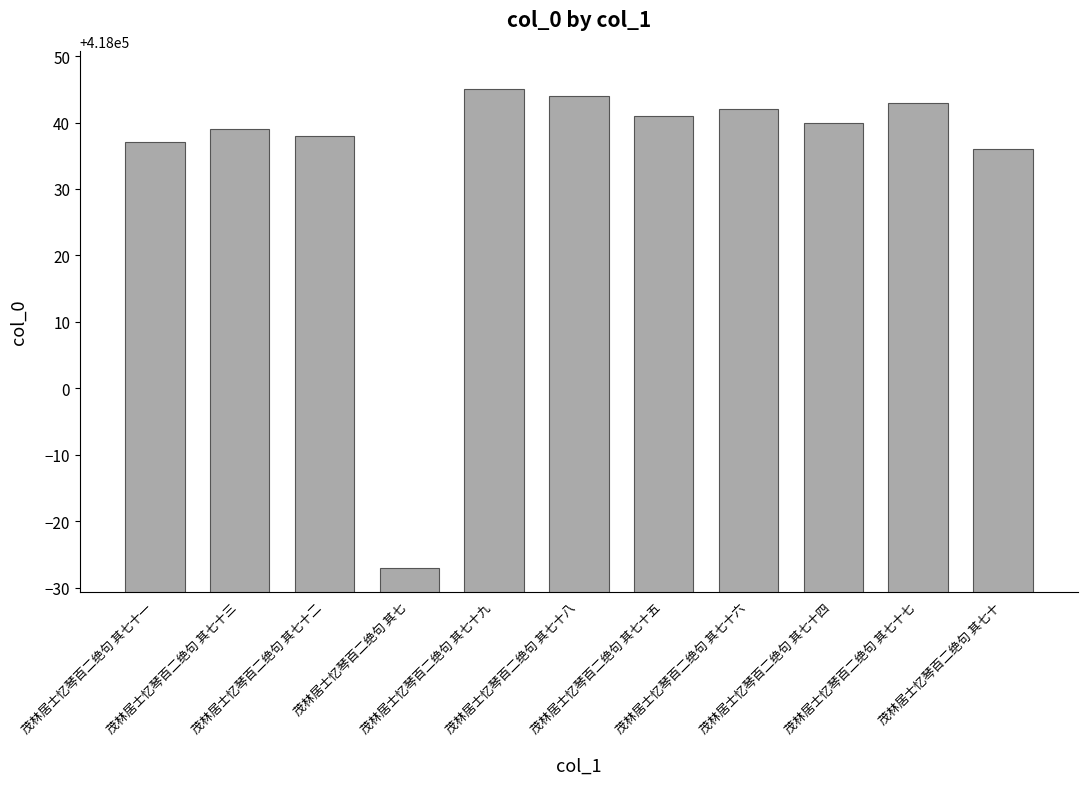

What is the approximate value at 茂林居士忆琴百二绝句 其七十七?

418043